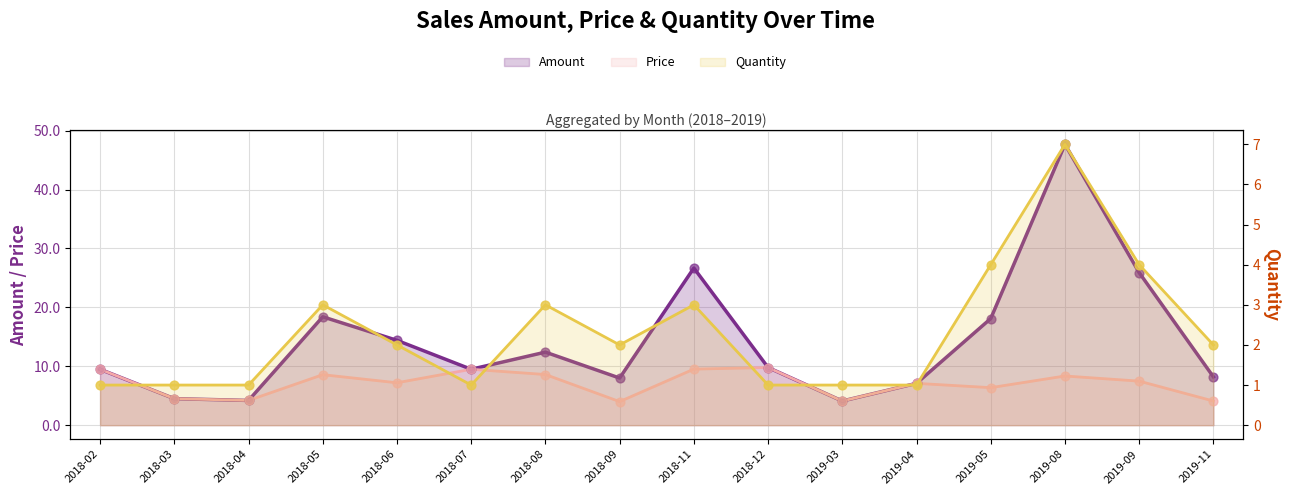

Is the value of Quantity at 2018-03 greater than the value of Amount at 2018-07?

No